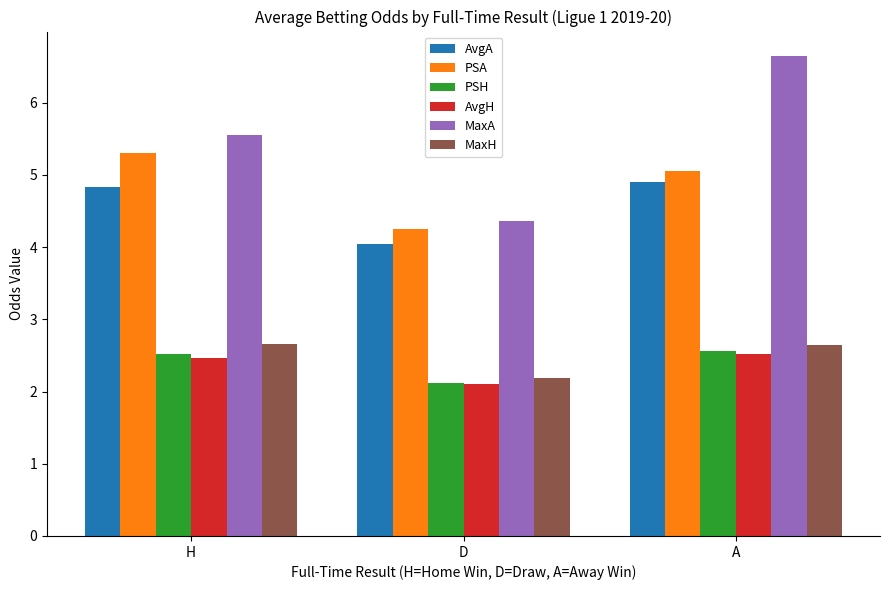

What is the label of the 1st bar from the right?

A